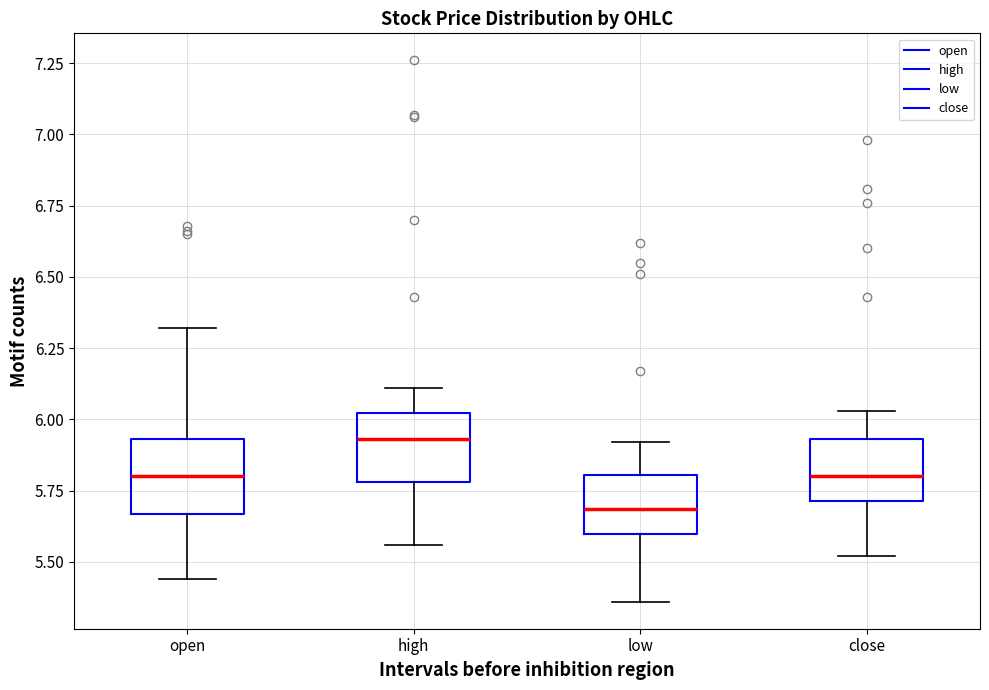

Which box's median line is the highest?

high